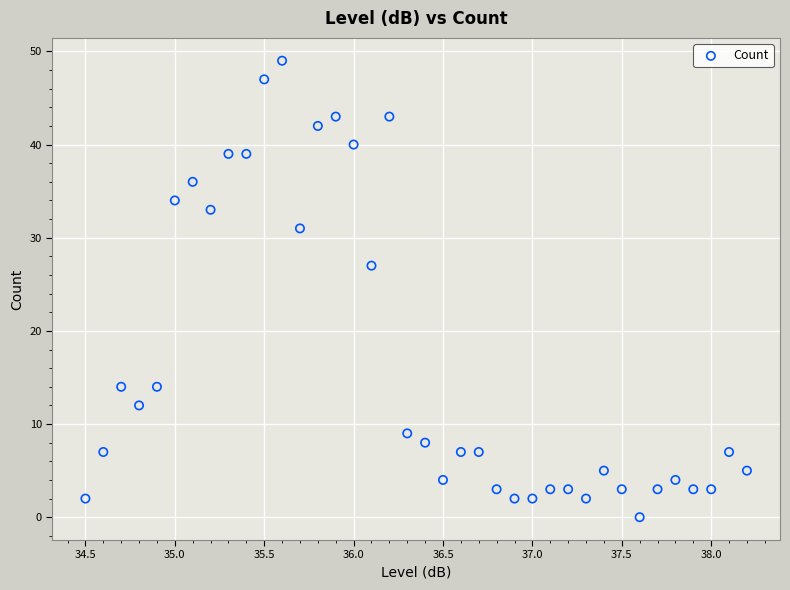

What Y value in the scatter plot is closest to 24?

27